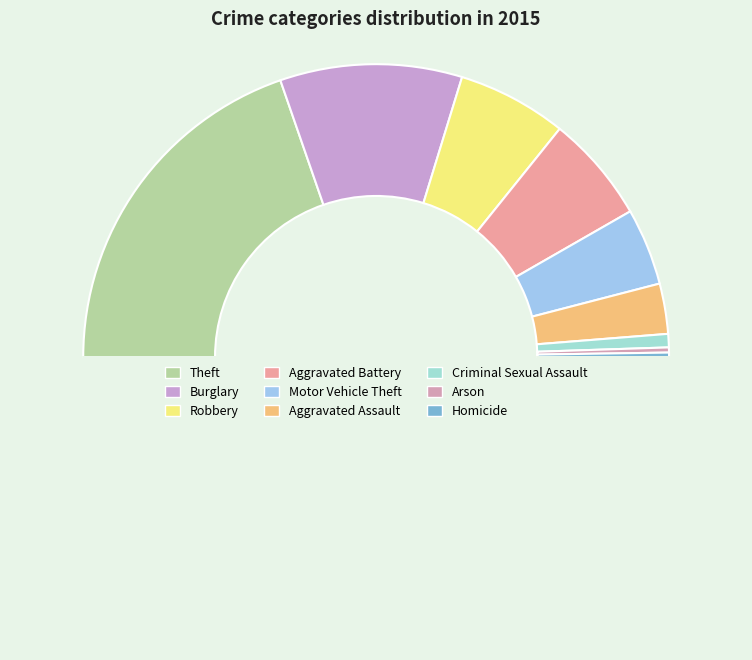

Is there a majority slice in this chart?

No